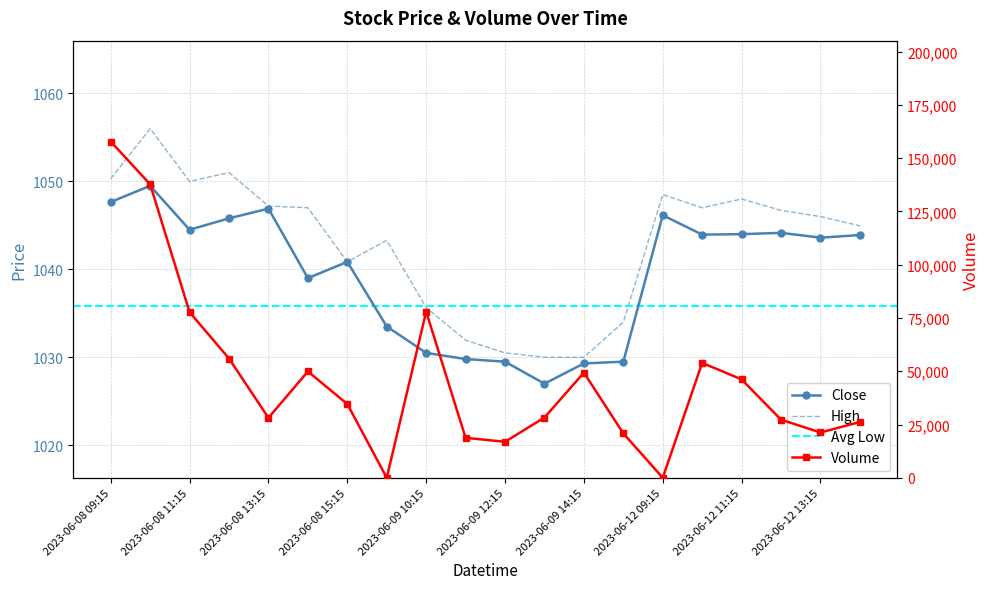

At how many categories does at least one series exceed 119201?

2